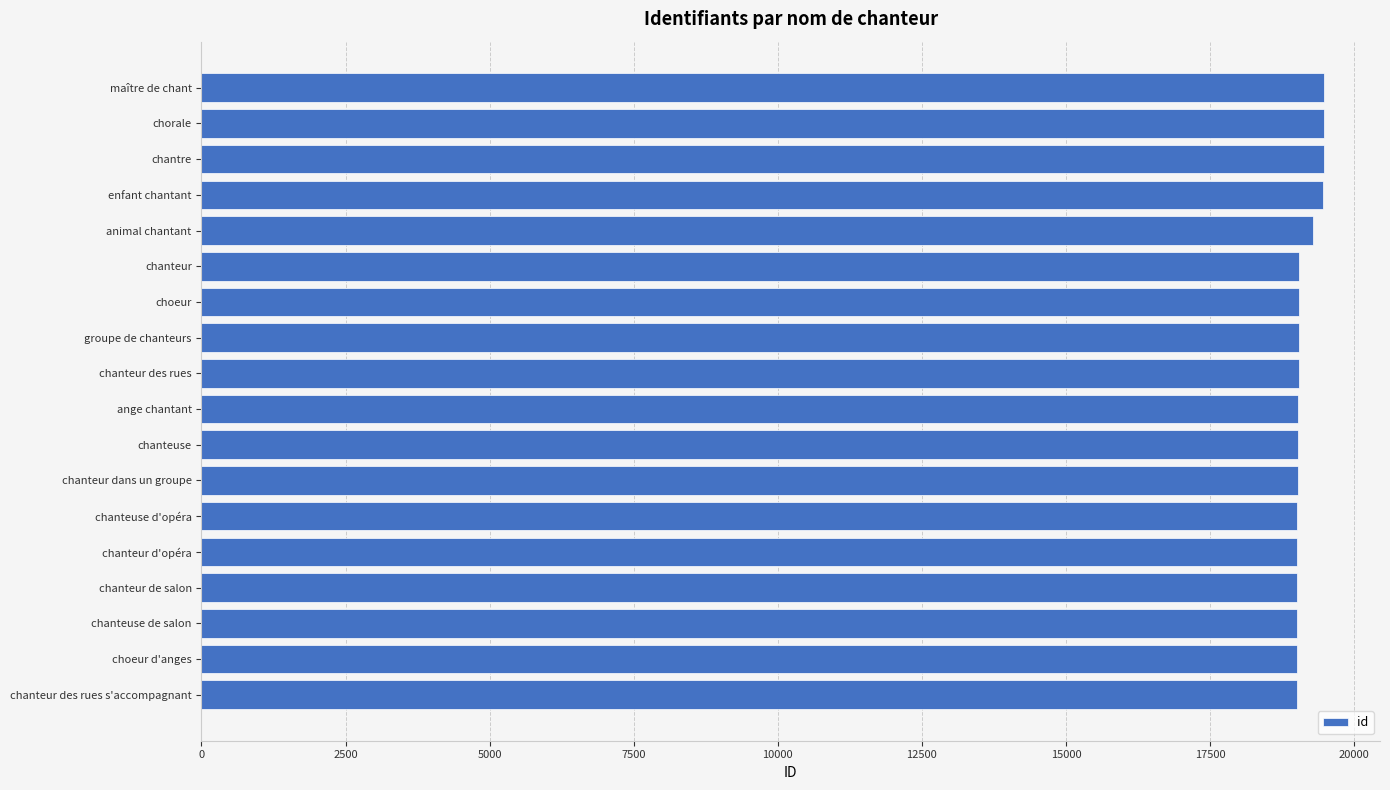

The chart shows a value of 33821 at choeur. True or false?

False